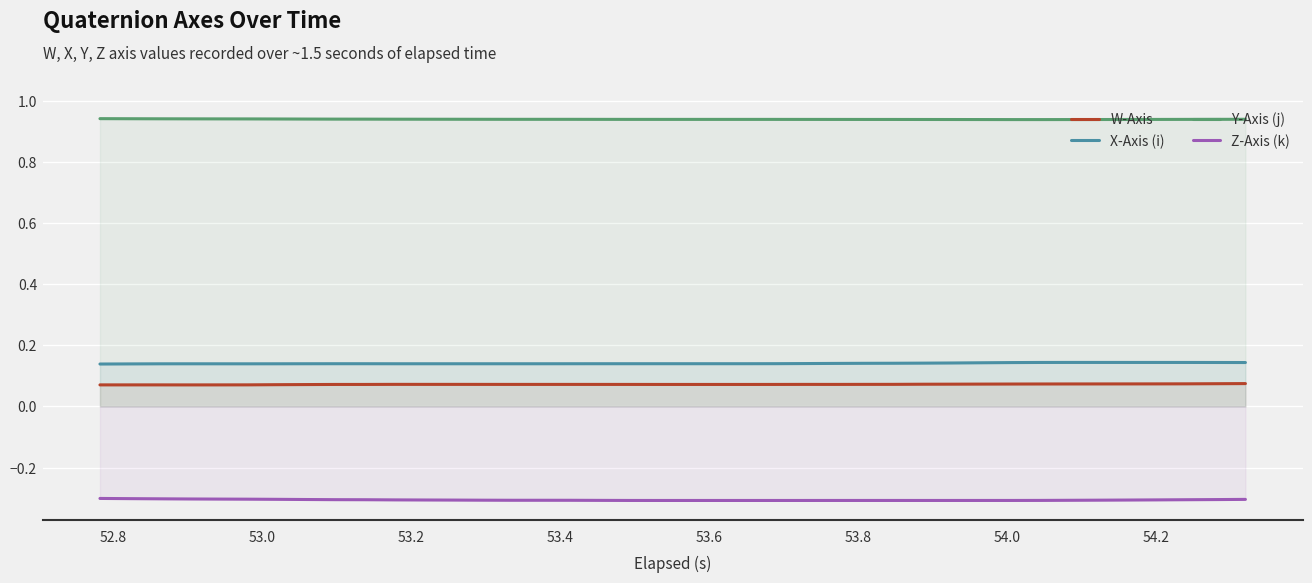

List the series in order of their peak value, highest first.

Y-Axis (j), X-Axis (i), W-Axis, Z-Axis (k)